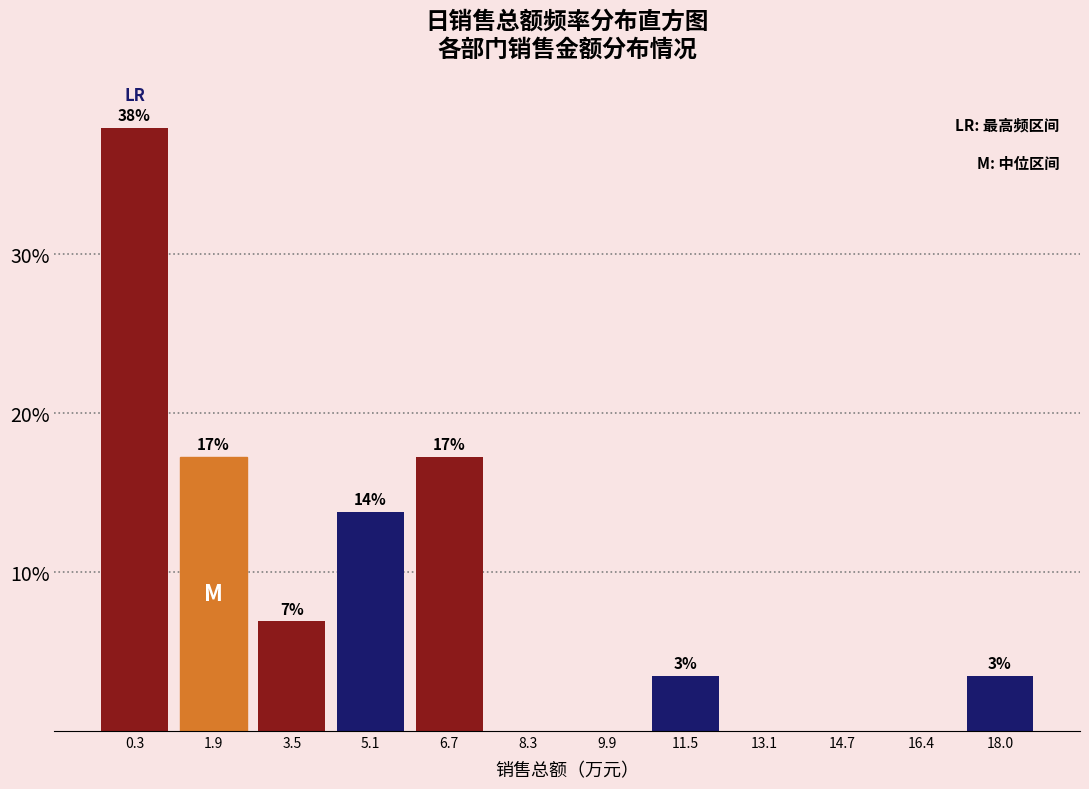

Are the bars horizontal?

No